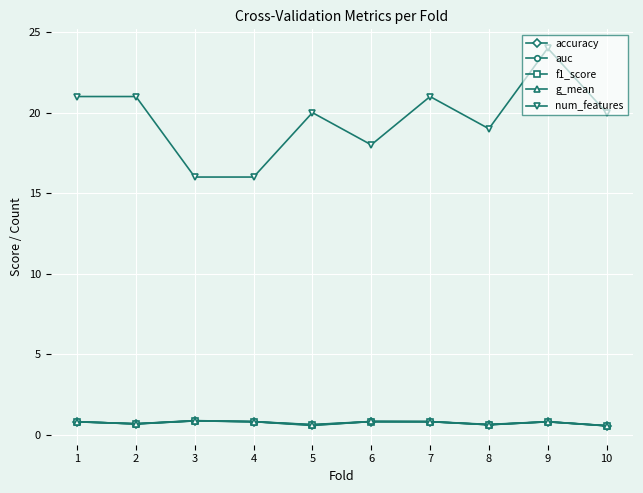

How many distinct data groups are displayed?

5